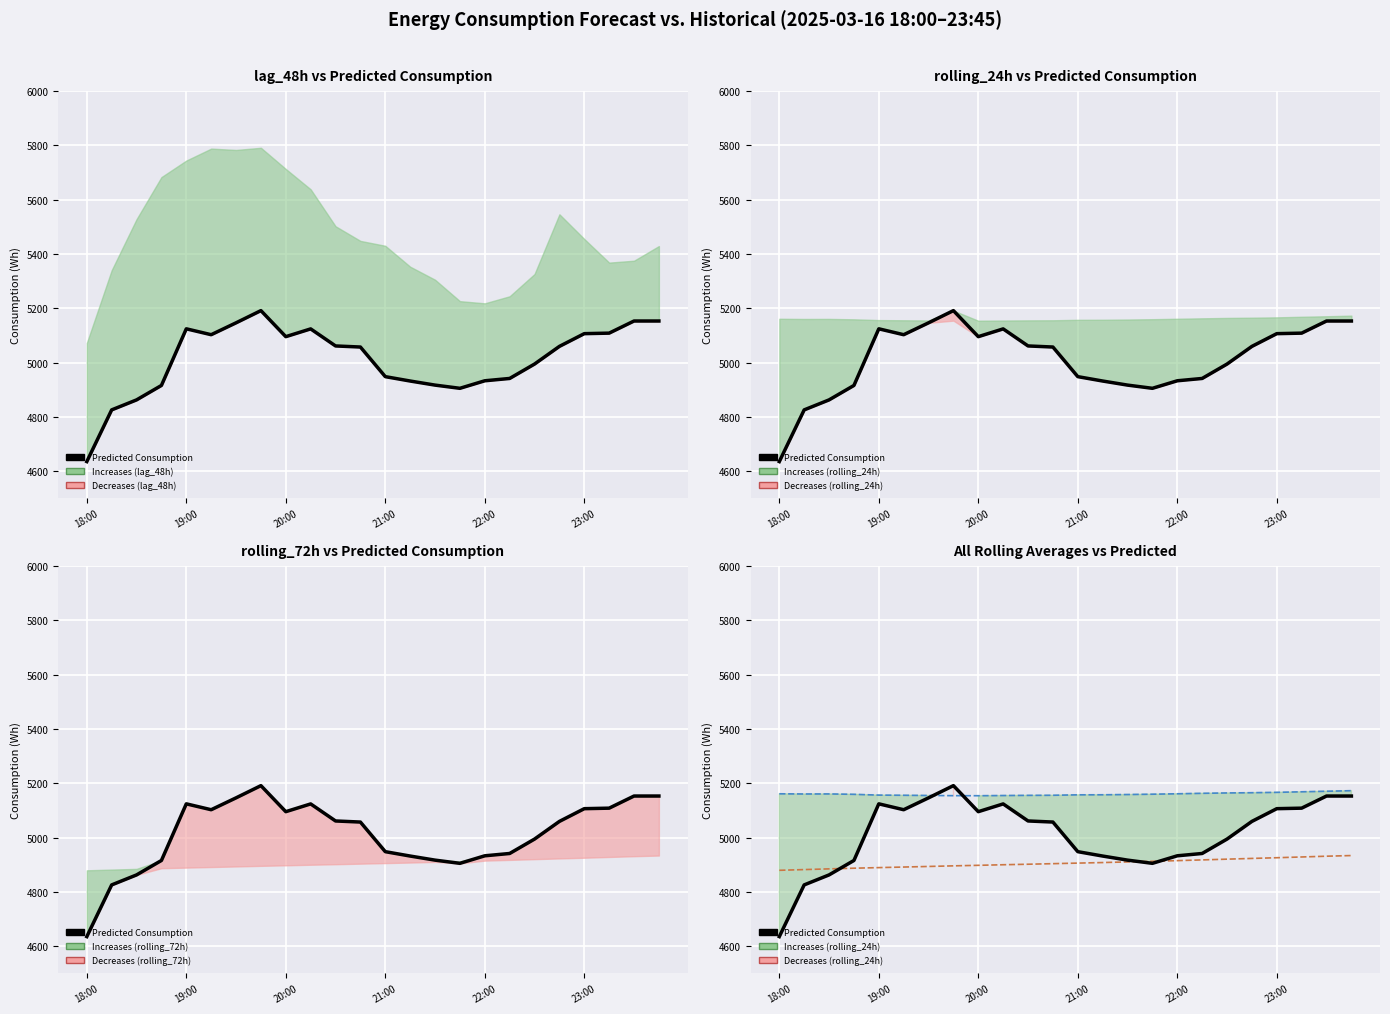

Is the value of rolling_24h at 13 greater than the value of Predicted Consumption at 23?

Yes